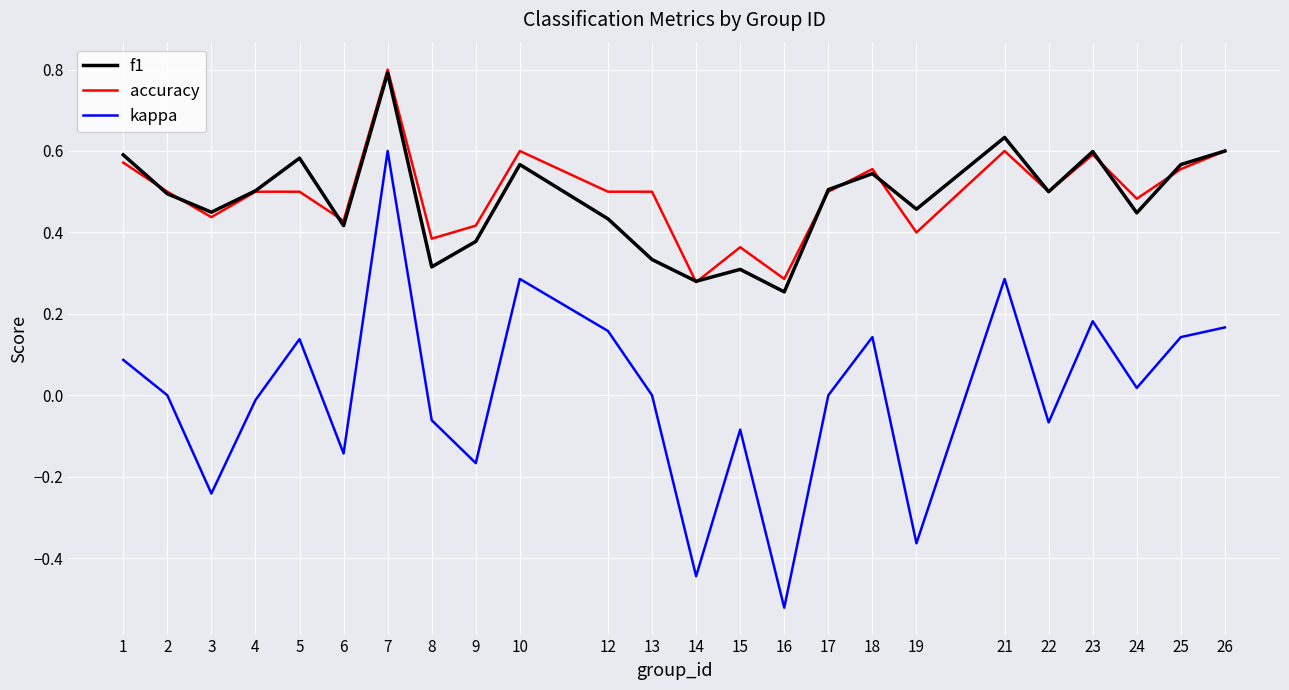

At which label does kappa reach its peak?

7